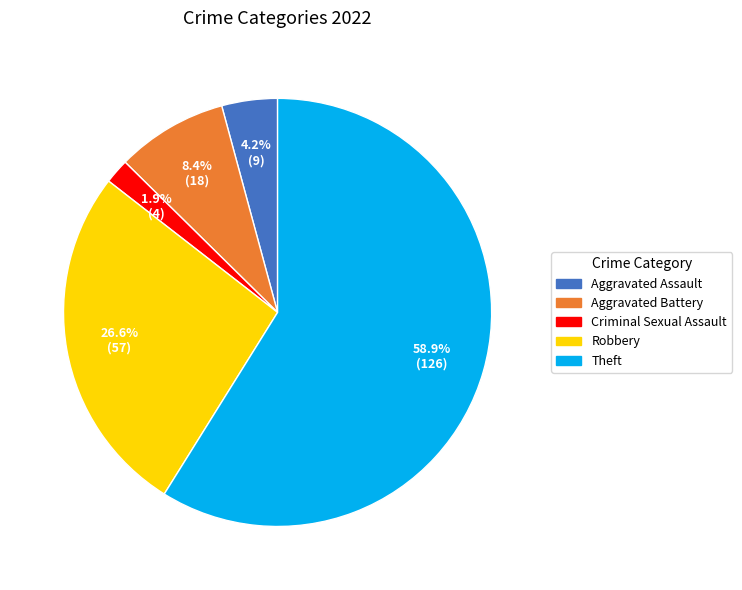

How many slices are in this pie chart?

5